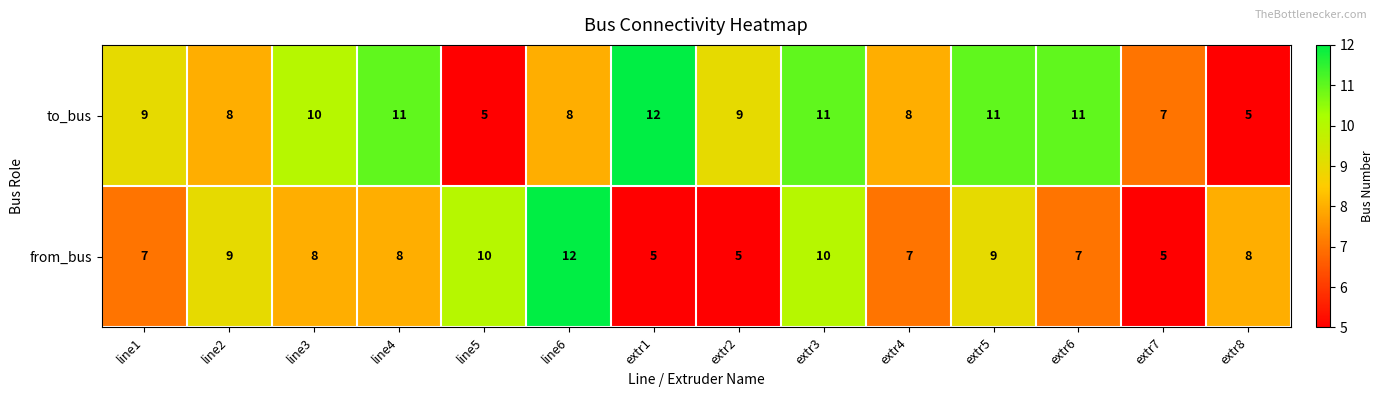

What is the minimum value shown in the chart?

5